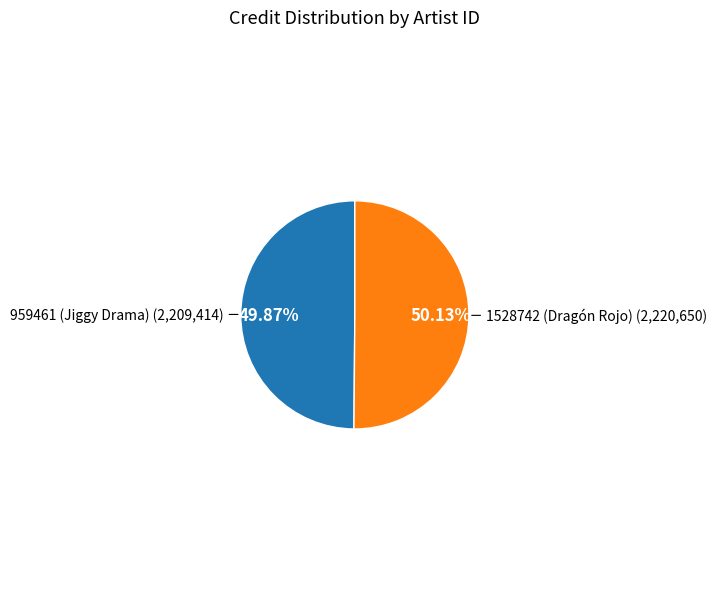

Does any single category account for the majority?

Yes